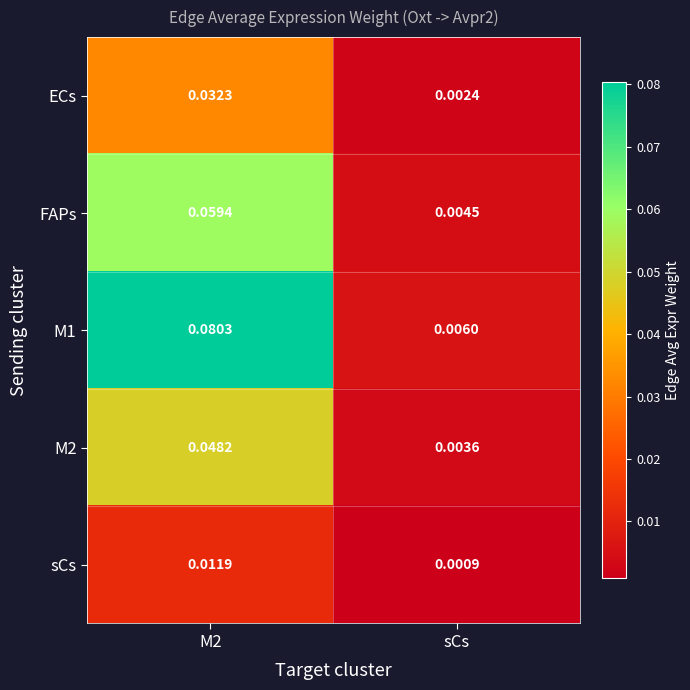

Where is M2 nearest to the value 0?

sCs